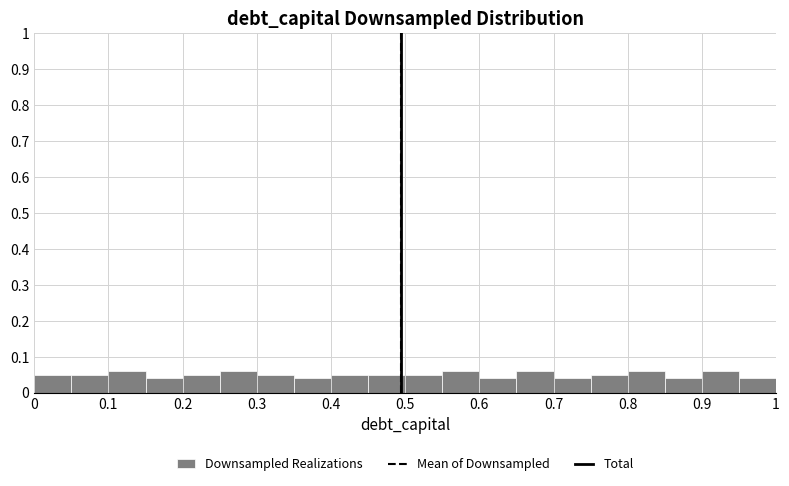

How tall is the bar that spans 0.55 to 0.60 on the x-axis? The values are not printed on the chart, so give them approximately, as read against the axis.

0.06